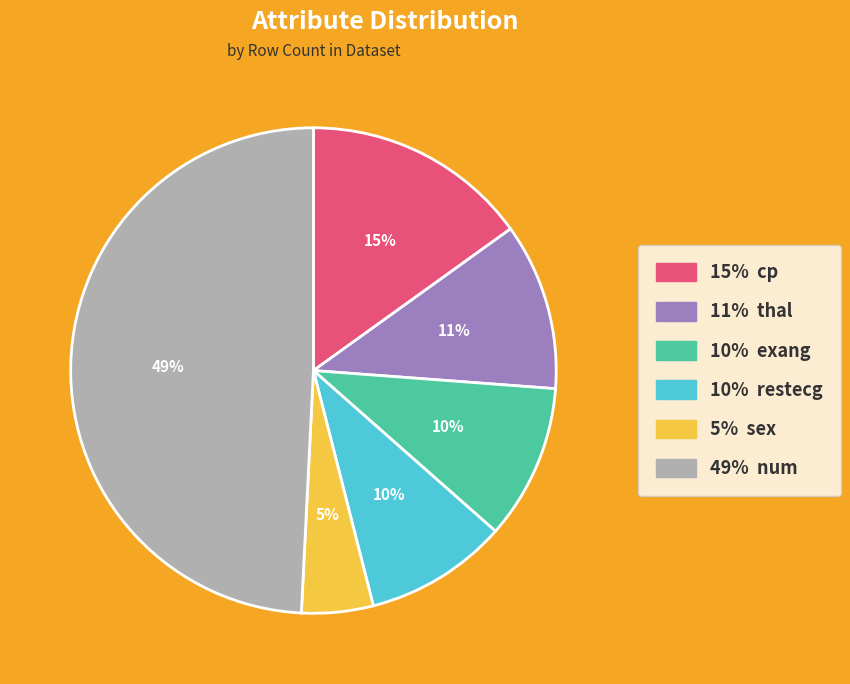

Does any single category account for the majority?

No